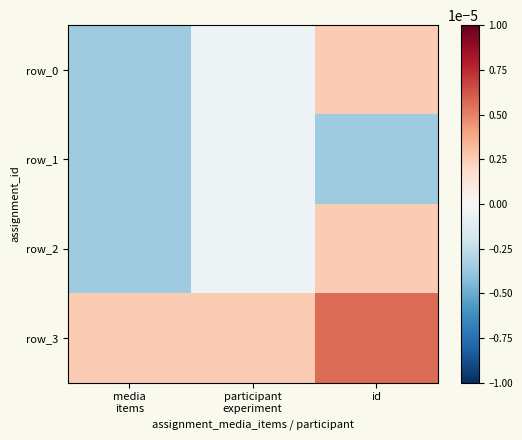

How many values in the row_0 series are below 0?

2